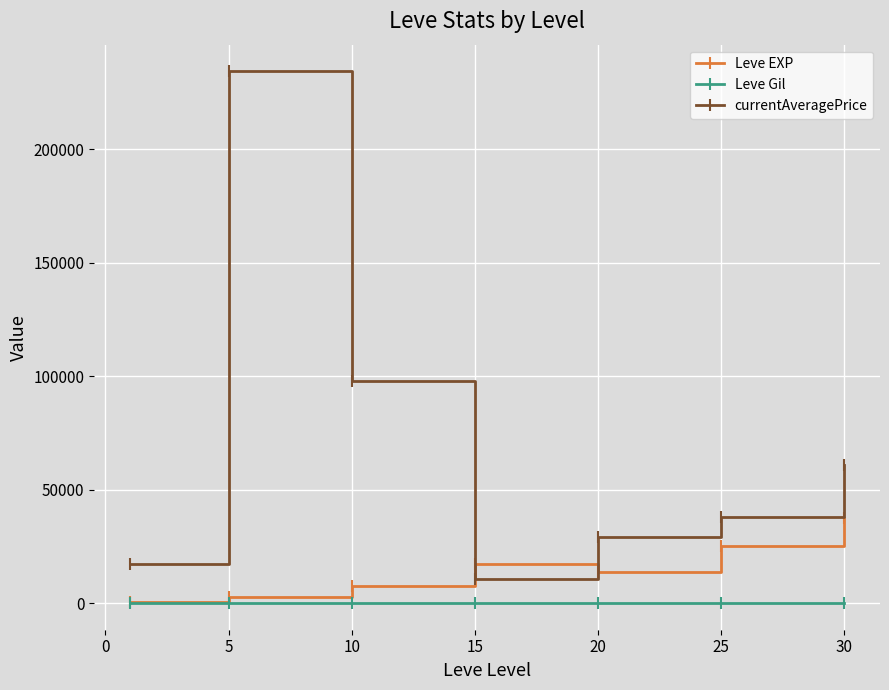

Rank the series by their maximum value, from lowest to highest.

Leve Gil, Leve EXP, currentAveragePrice